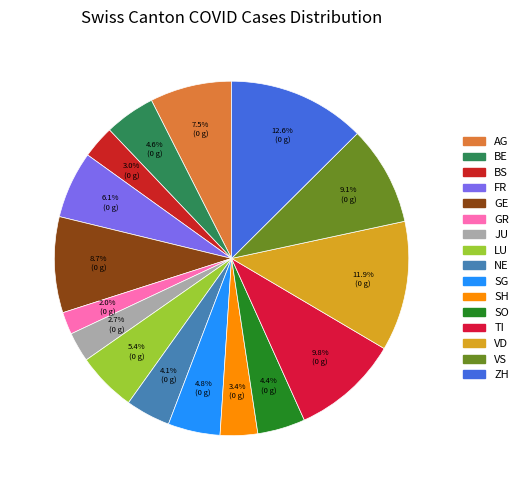

Count the number of slices in the pie.

16